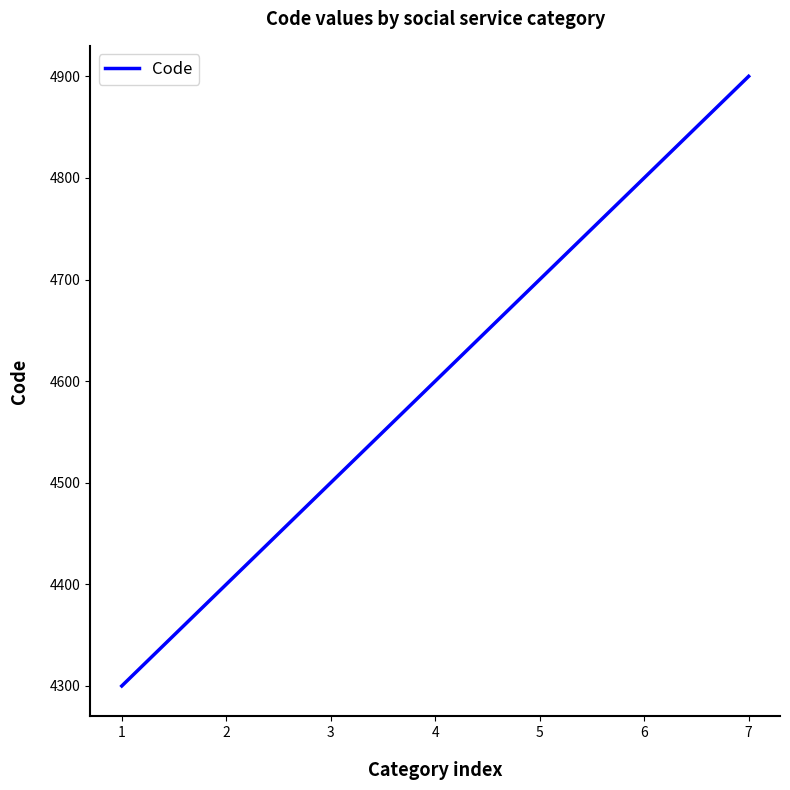

Does the chart have visible grid lines?

No